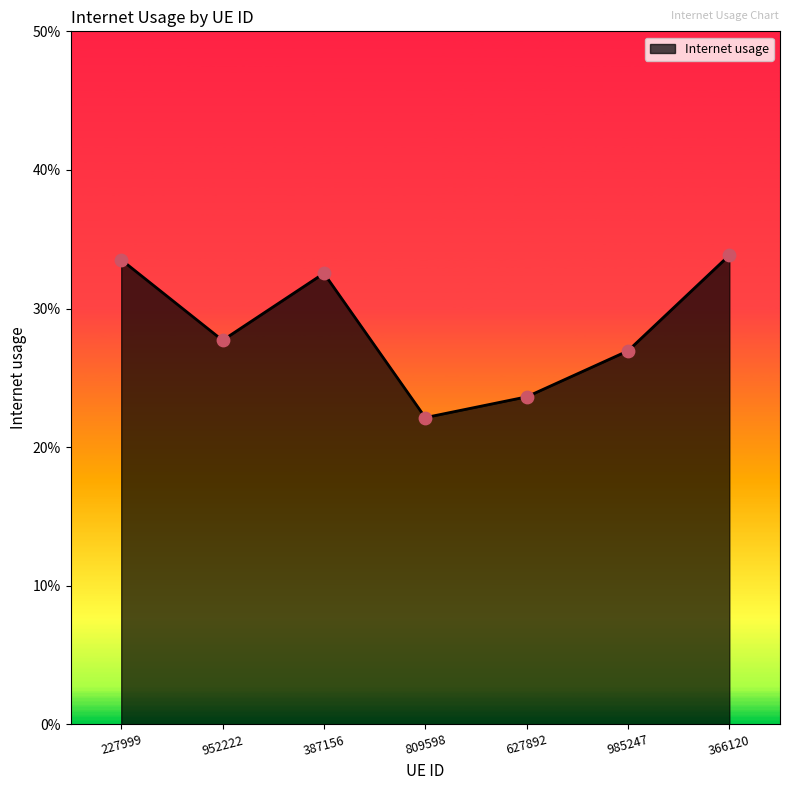

Between 627892 and 387156, which is larger?

387156